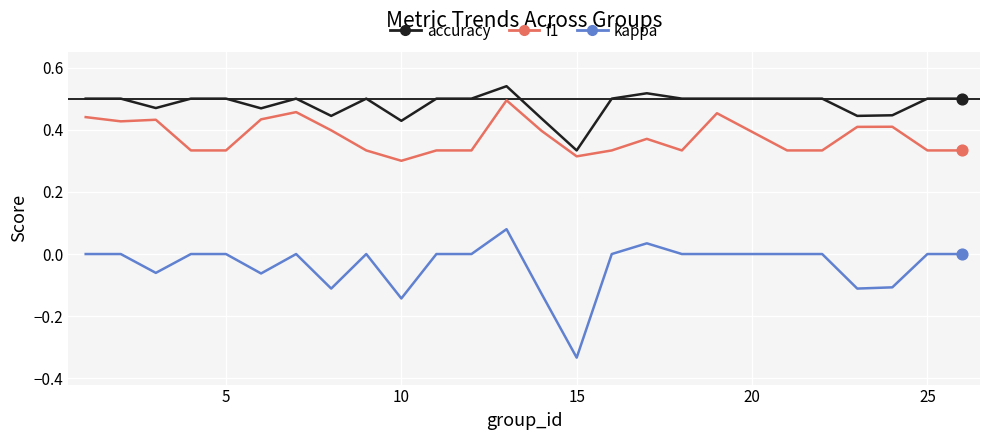

What are all the series names shown in the legend?

accuracy, f1, kappa